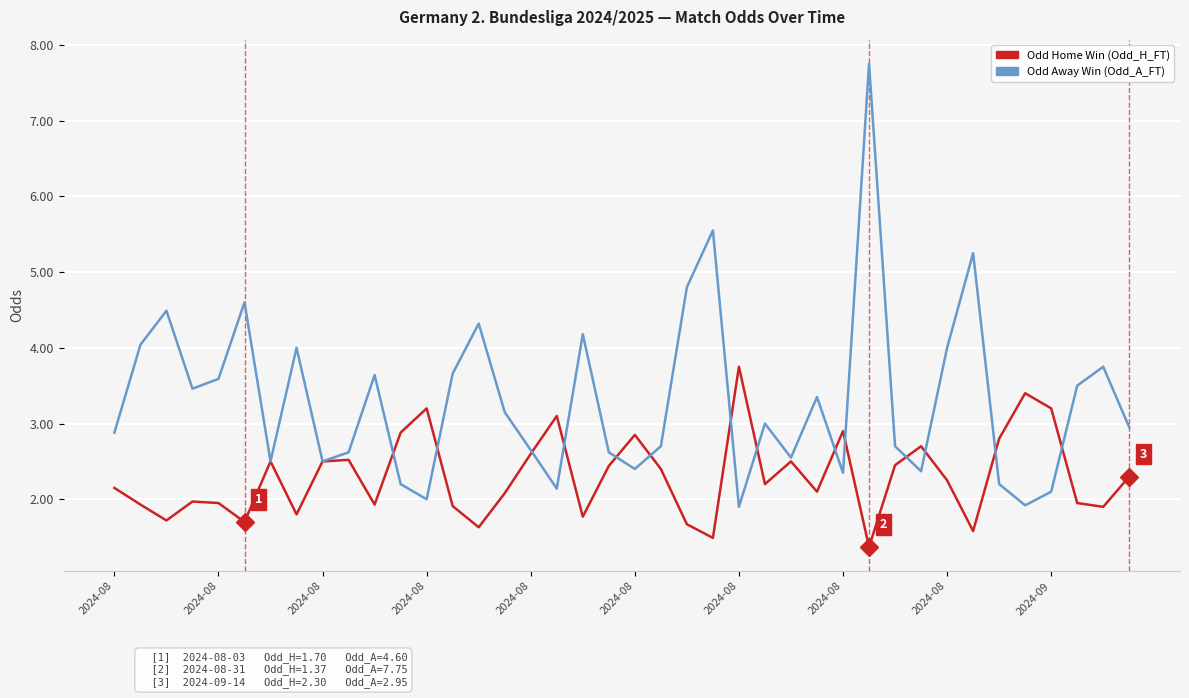

Which series has the largest total across all categories?

Odd Away Win (Odd_A_FT)